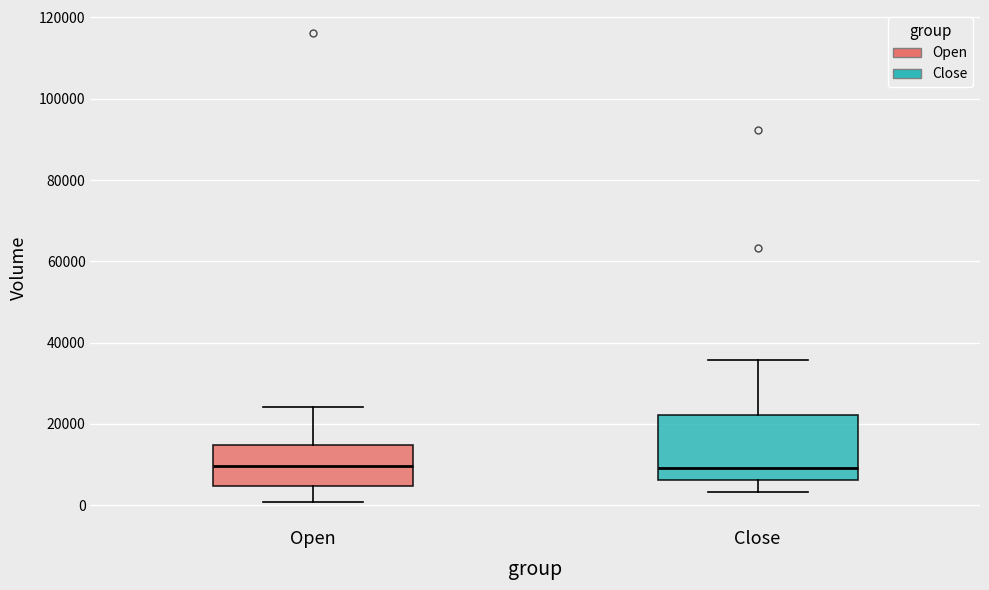

Reading left to right, transcribe this box plot: for each box, give where its median line is, the range the box spans, and where its two whiskers end, as read against the y-axis. The values are not printed on the chart, so give them approximately, as read against the axis.

Open: median 10000, box 4000 to 14000, whiskers 0 to 24000
Close: median 10000, box 6000 to 22000, whiskers 4000 to 36000